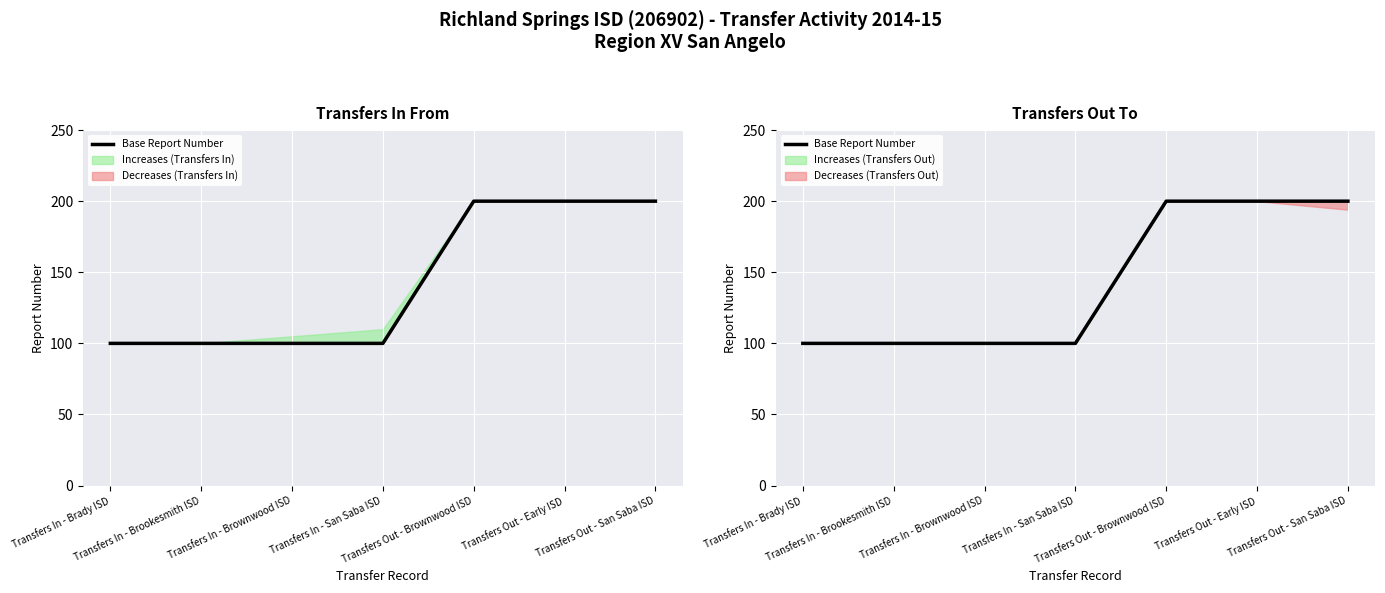

How many lines are shown in the chart?

1